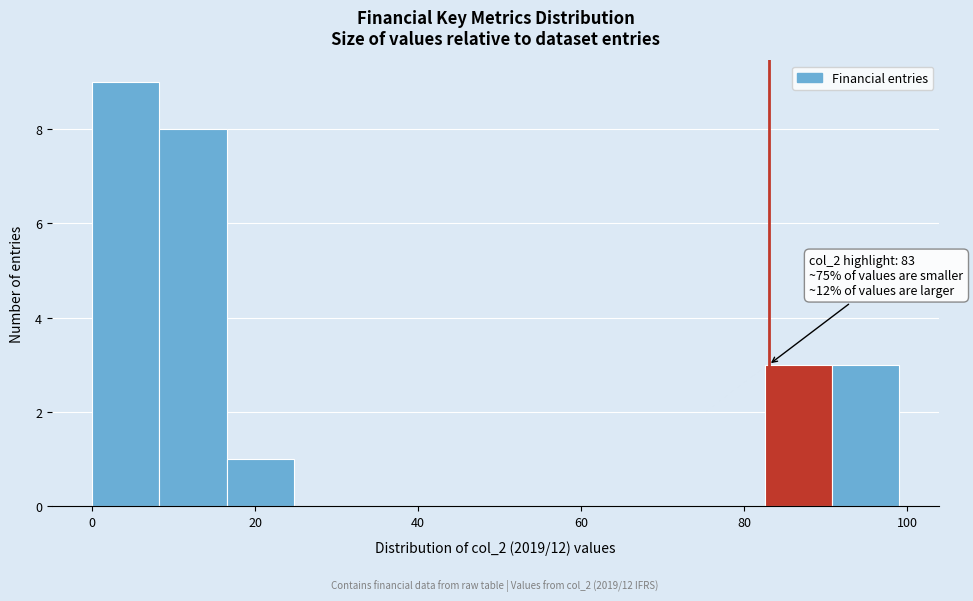

Which range on the x-axis has the tallest bar?

0 to 8